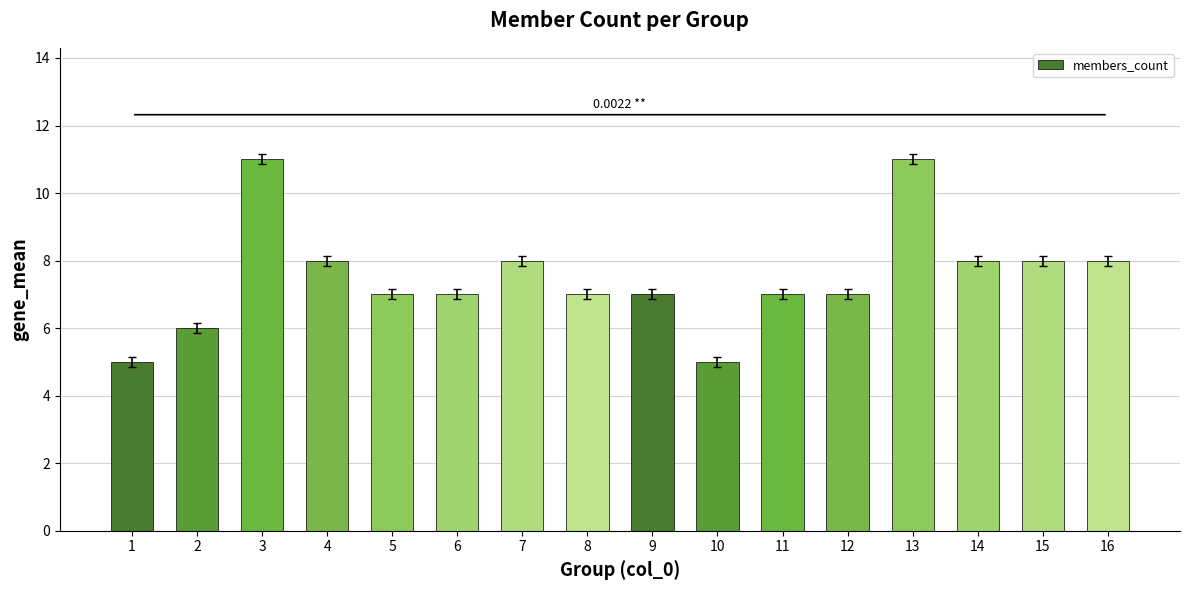

Reading left to right, transcribe all the data shown in this chart.

5	6	11	8	7	7	8	7	7	5	7	7	11	8	8	8